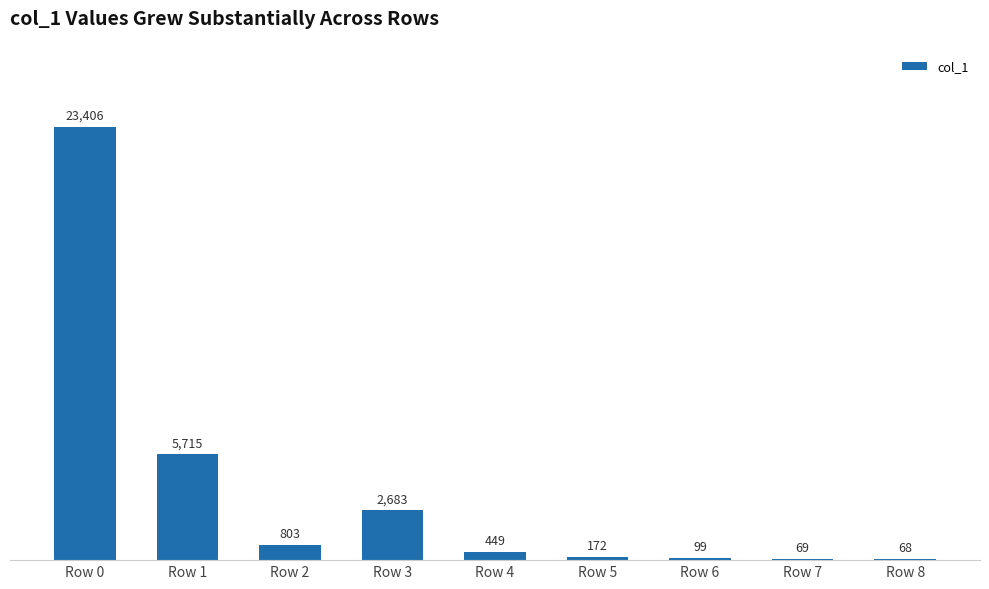

Which has a higher value, Row 6 or Row 2?

Row 2